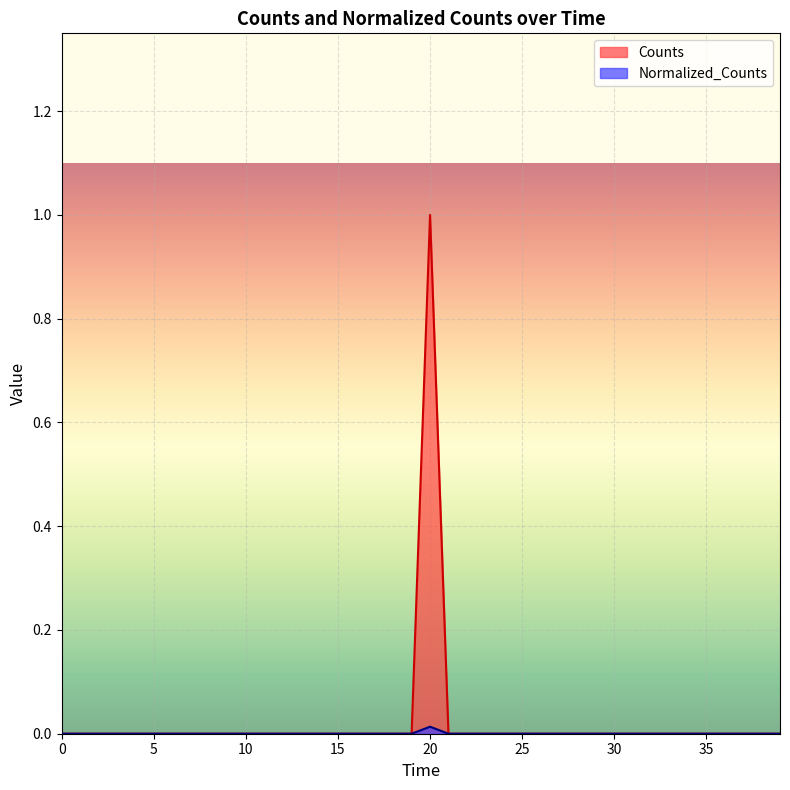

What are all the series names shown in the legend?

Counts, Normalized_Counts